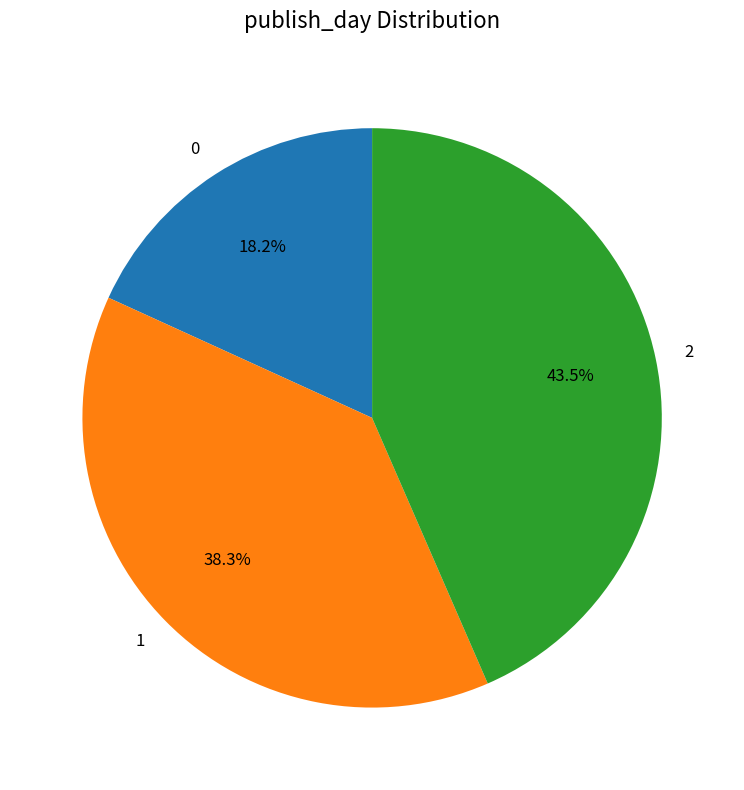

Combined, what portion of the pie is 0 and 2?

61.7%